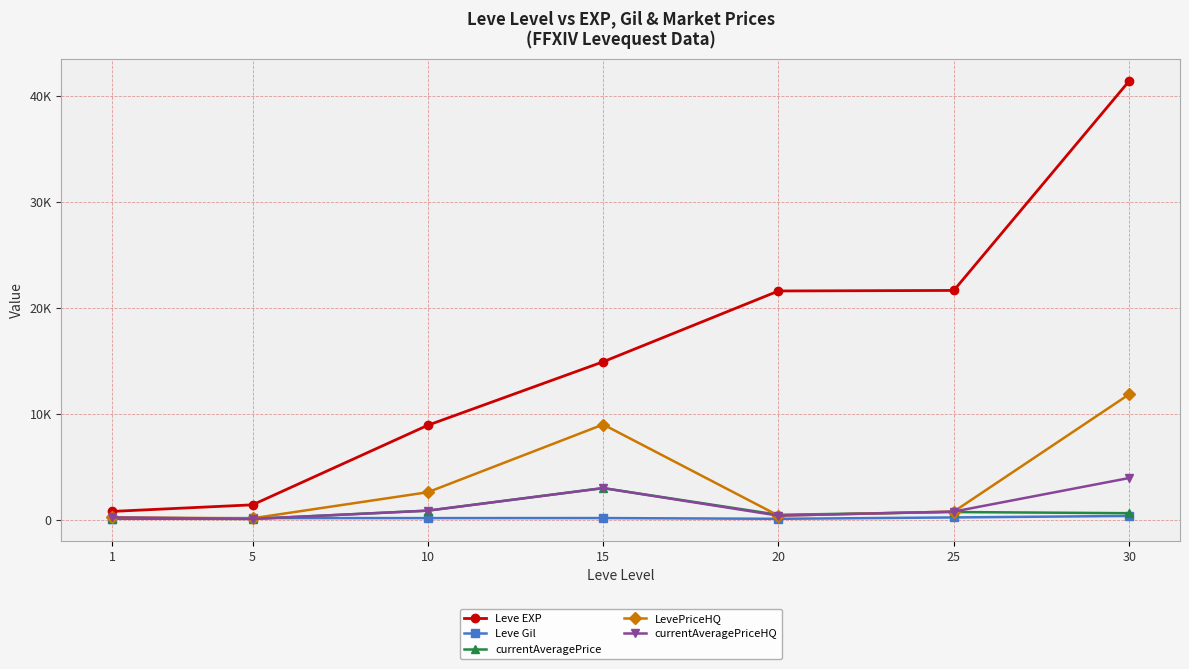

What is the spread (max minus min) of values at 25?

21421.0